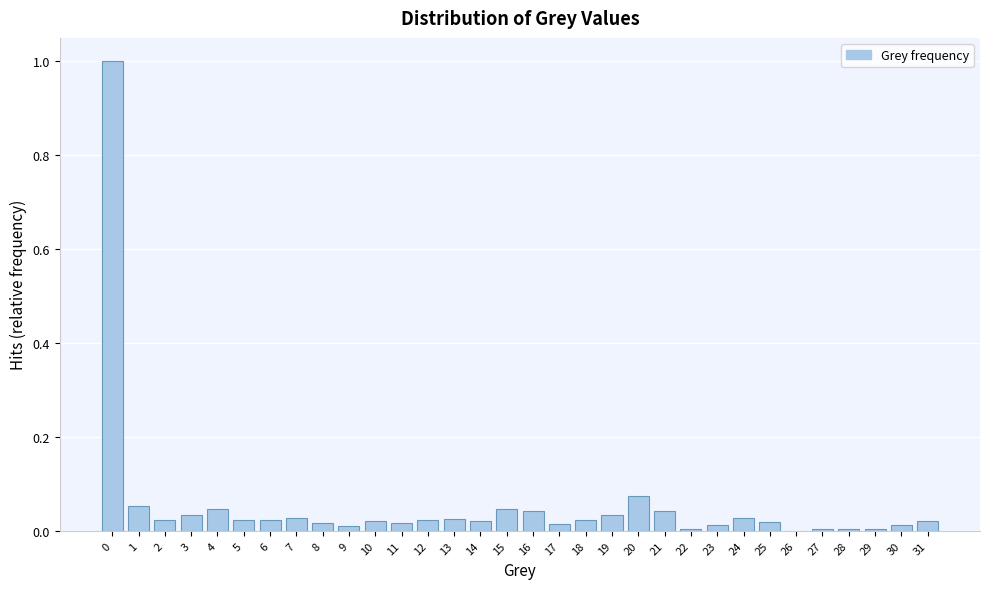

What is the sum of all values?

1.7